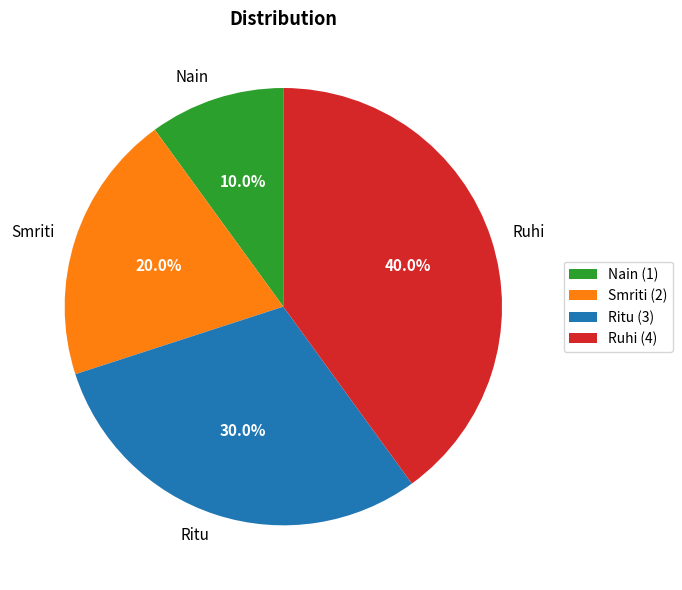

Is it true that Ritu is 17% of the pie?

False